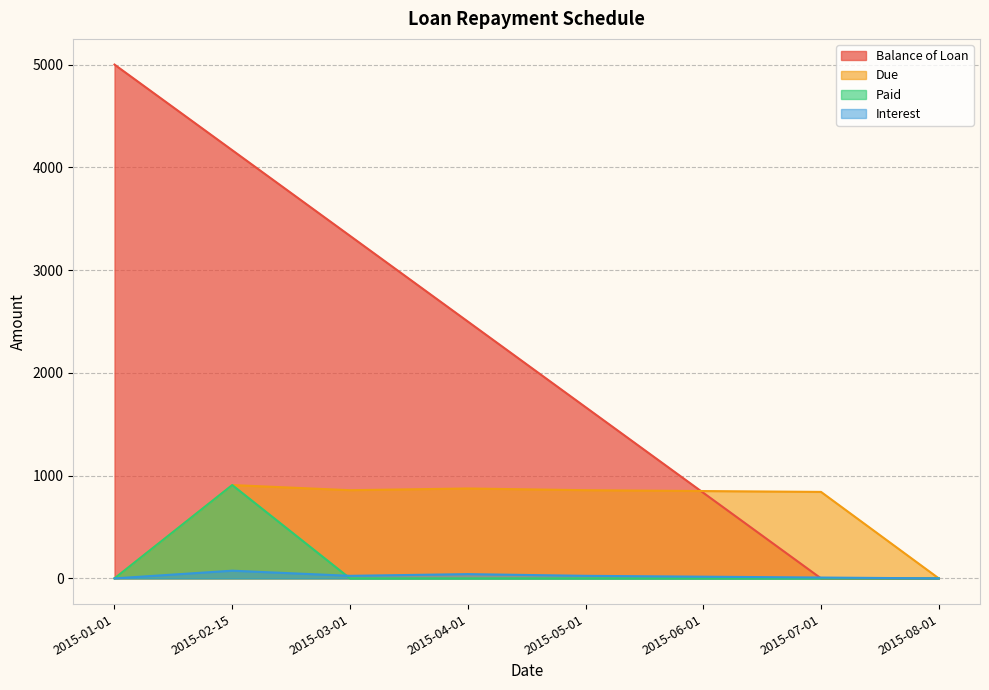

True or false: Due and Paid cross at least once.

False